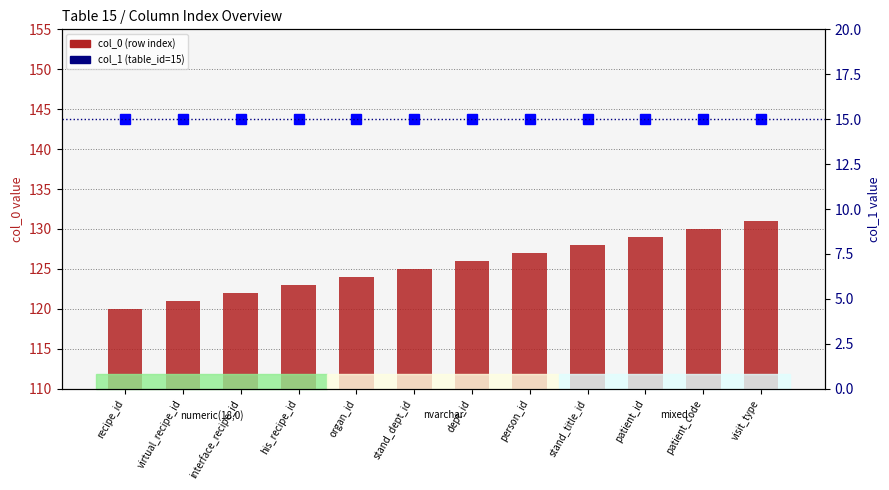

What is the value of the col_0 (row index) bar at the 8th from the left?

127